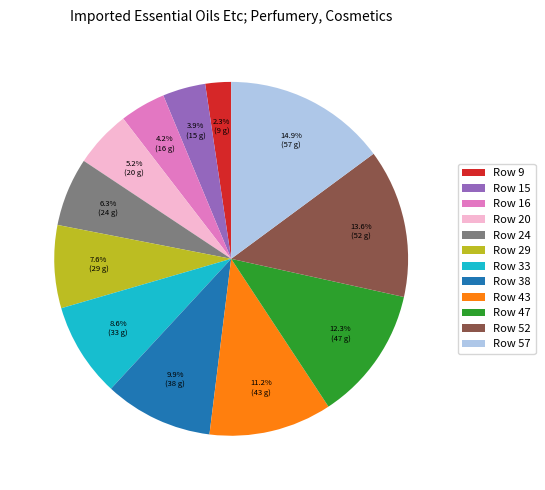

Combined, do Row 29 and Row 38 account for over 50%?

No